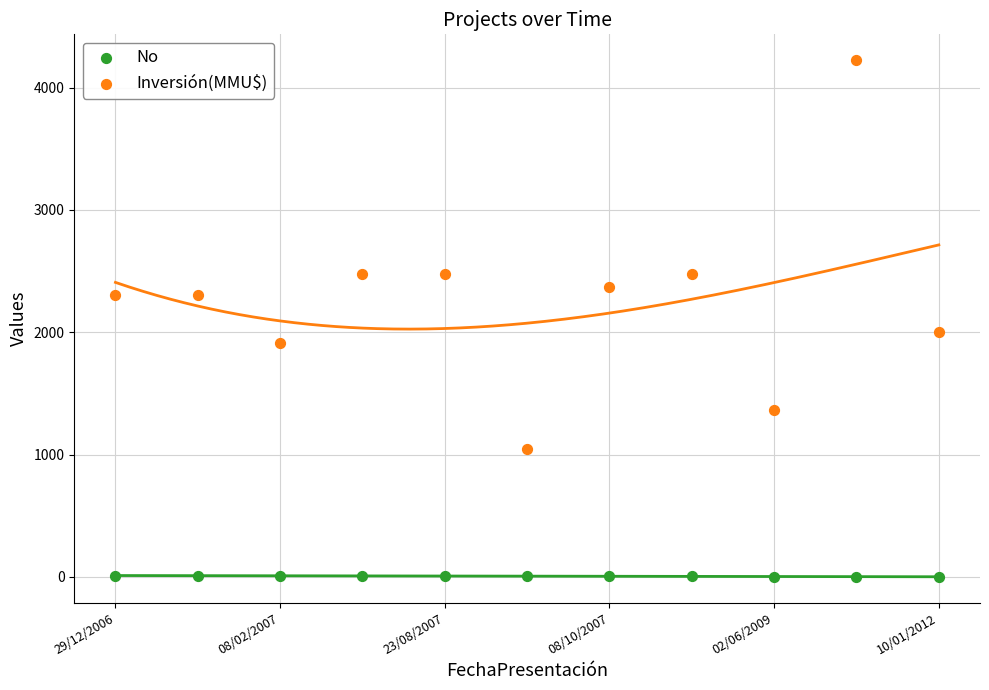

Across all series, what Y value is closest to 2112?

2004.3